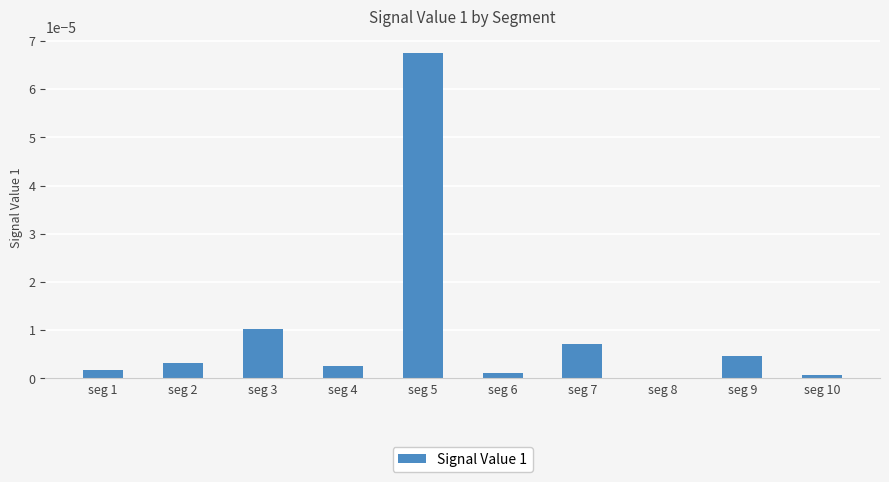

The chart shows a value of 0.0 at seg 9. True or false?

True